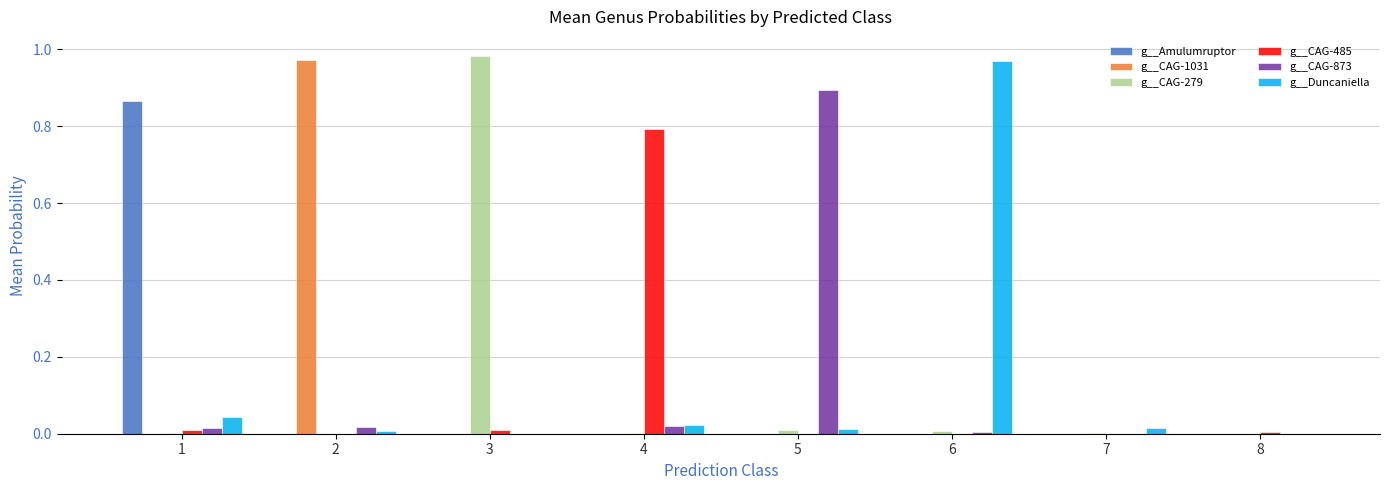

True or false: g__CAG-485 has a value of 0.0 at 7.

True